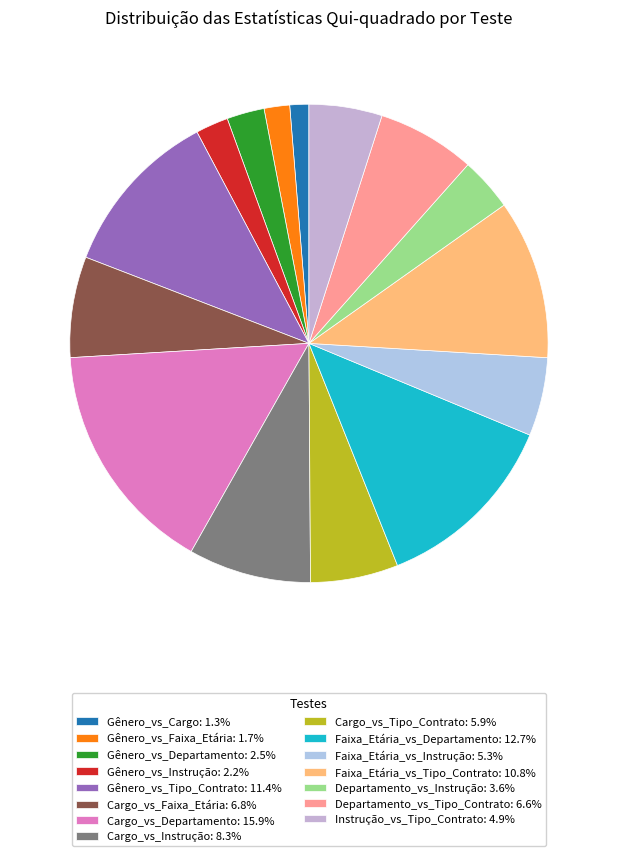

True or false: Cargo_vs_Departamento accounts for 16% of the total.

True